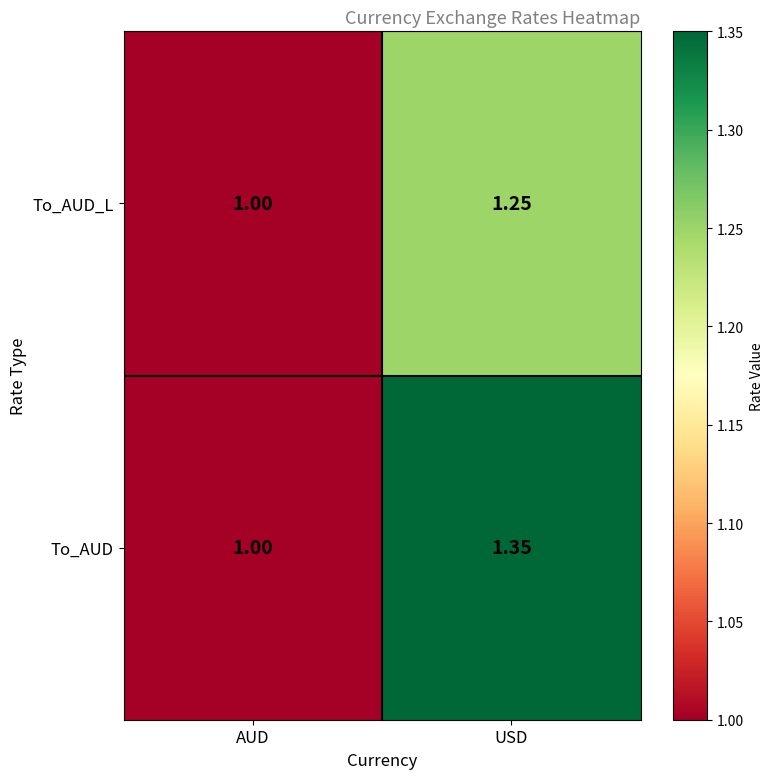

Which category has the lowest value in the To_AUD series?

AUD